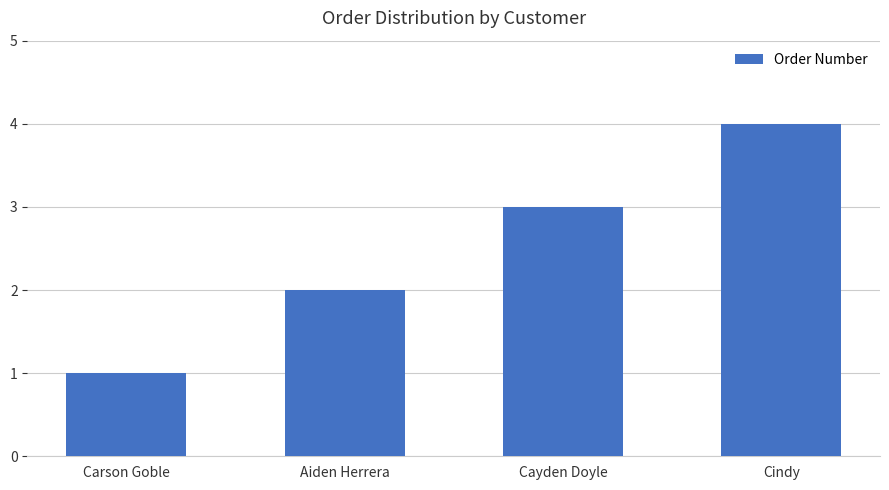

What is the change in value from Aiden Herrera to Cayden Doyle?

+1